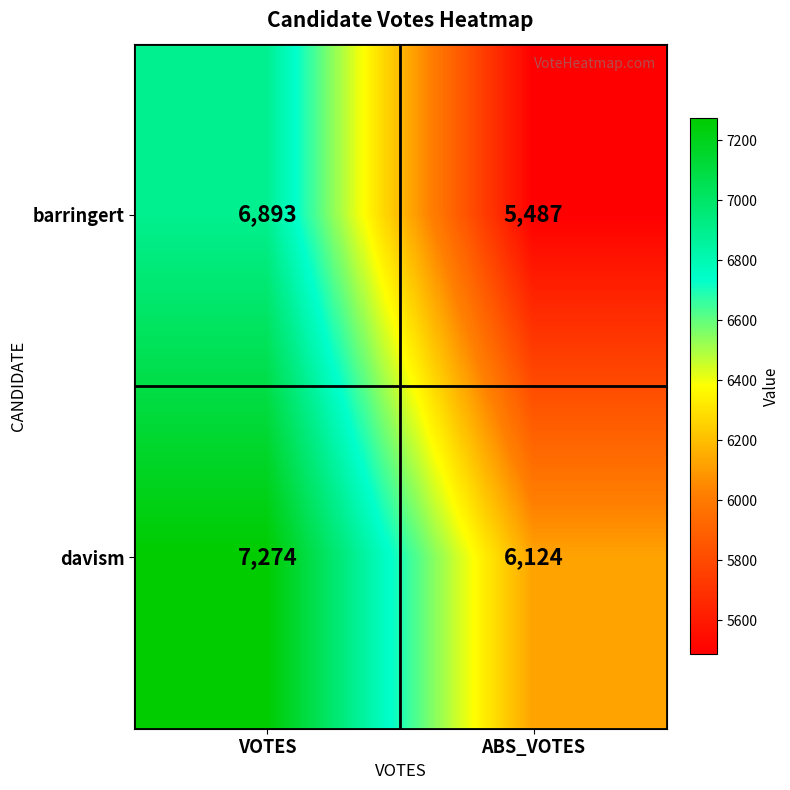

Which series has the largest total across all categories?

davism